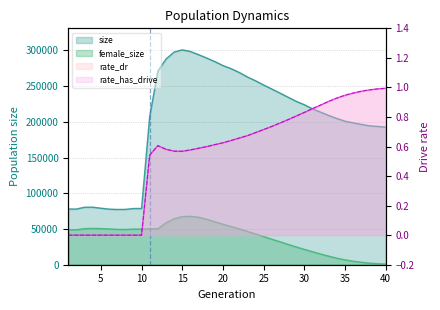

How many distinct data groups are displayed?

4